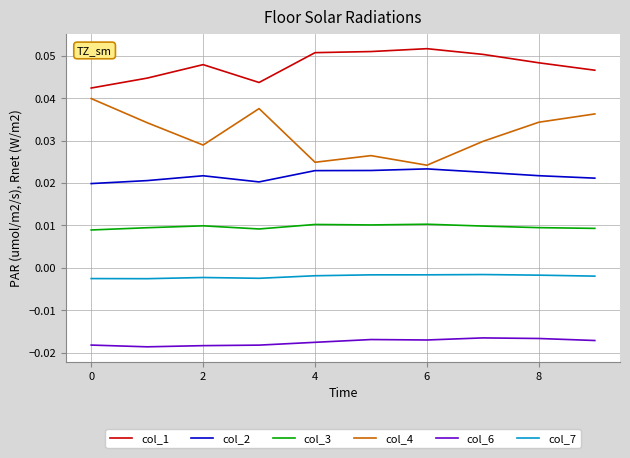

Rank the series by their maximum value, from lowest to highest.

col_6, col_7, col_3, col_2, col_4, col_1